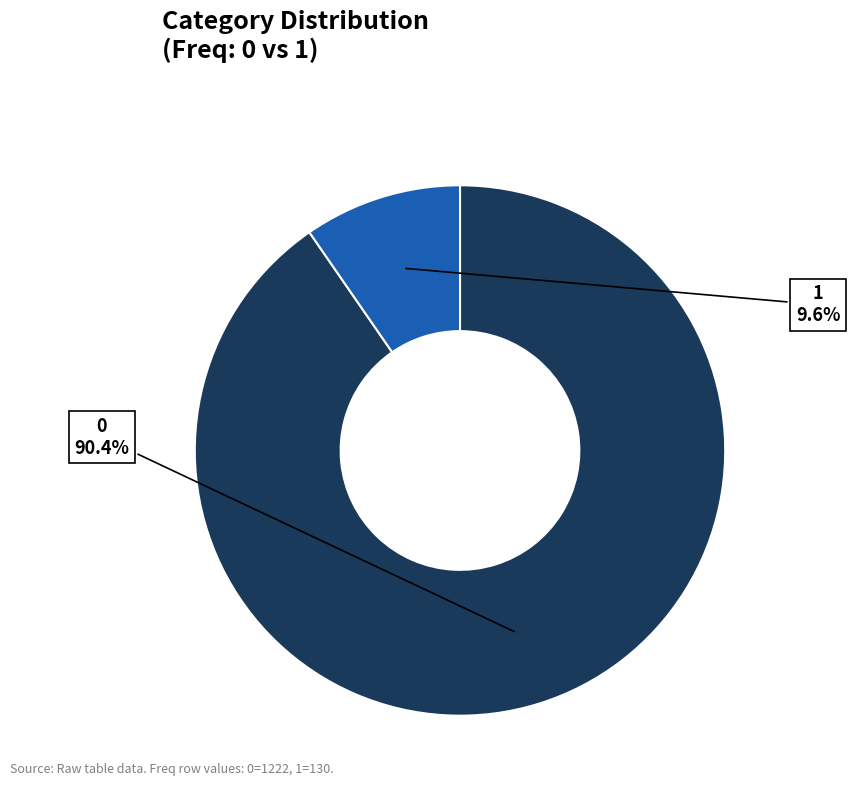

To the nearest percent, what percentage of the pie is 1?

10%